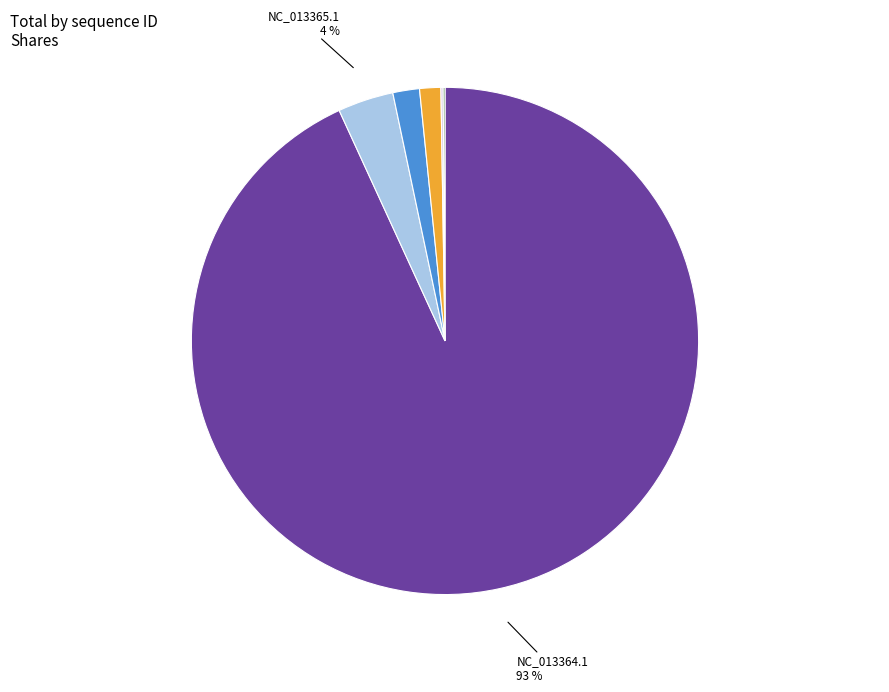

To the nearest percent, what is the difference between the largest and smallest slice percentages?

93%